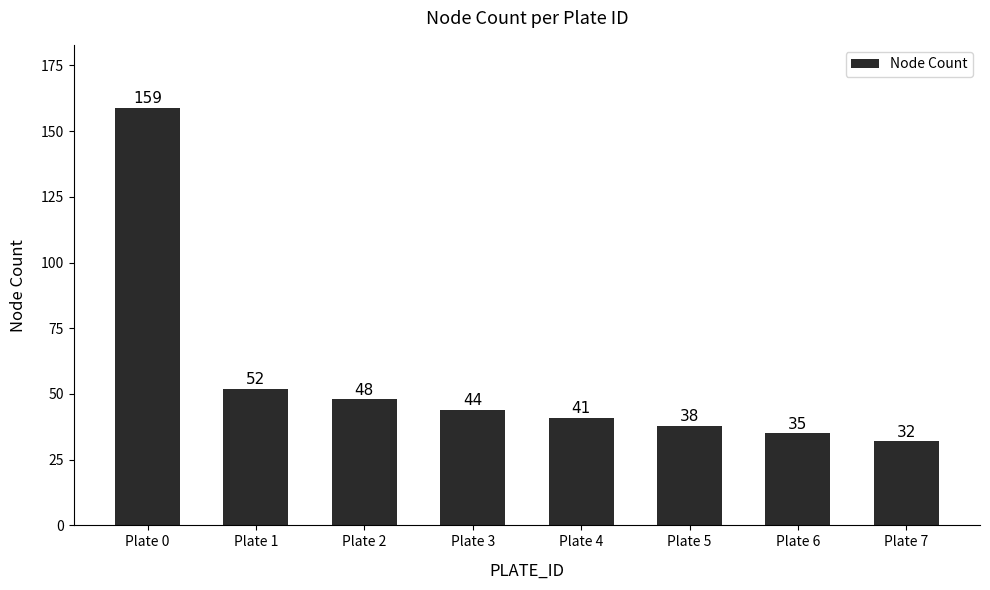

The chart shows a value of 41 at Plate 4. True or false?

True